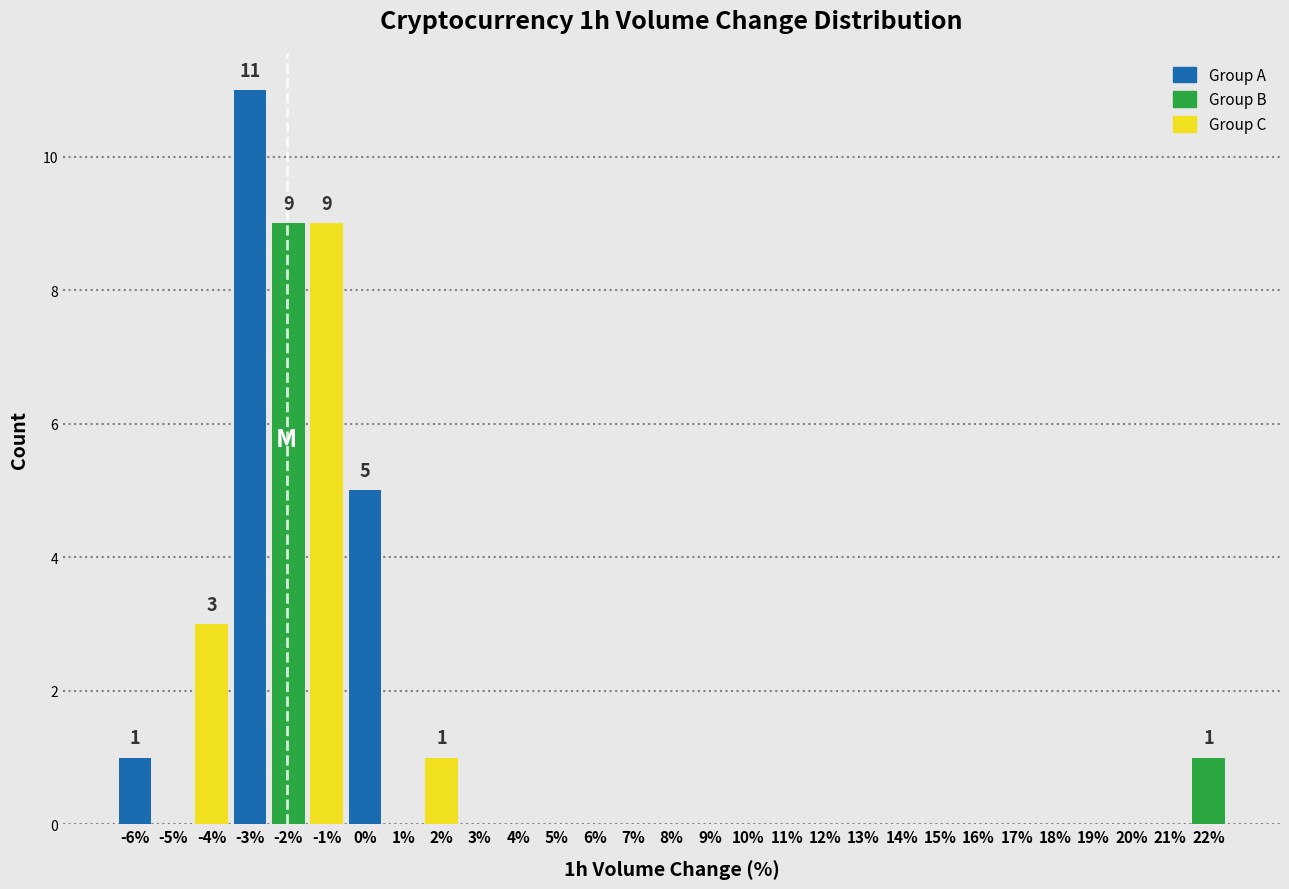

Over which range of the x-axis is the bar tallest?

-3.5 to -2.5